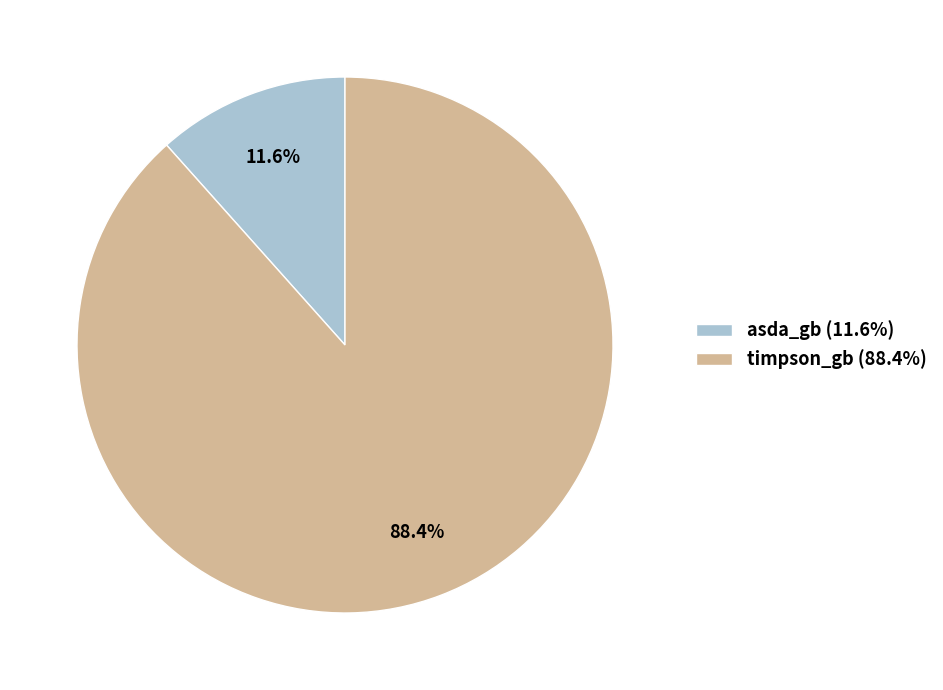

What is the largest slice in the pie chart?

timpson_gb